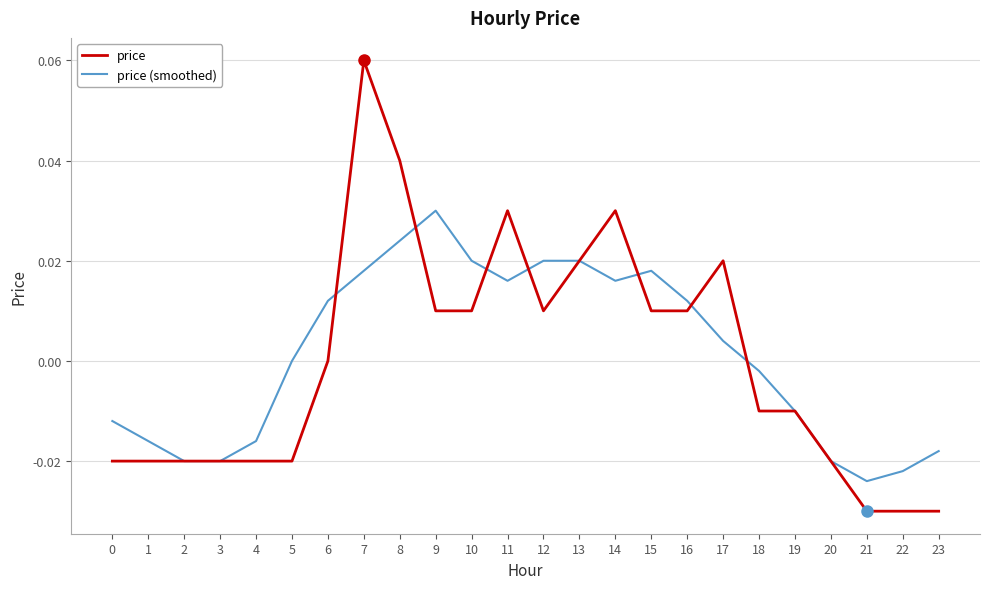

Rank the series at 23 from lowest to highest value.

price, price (smoothed)